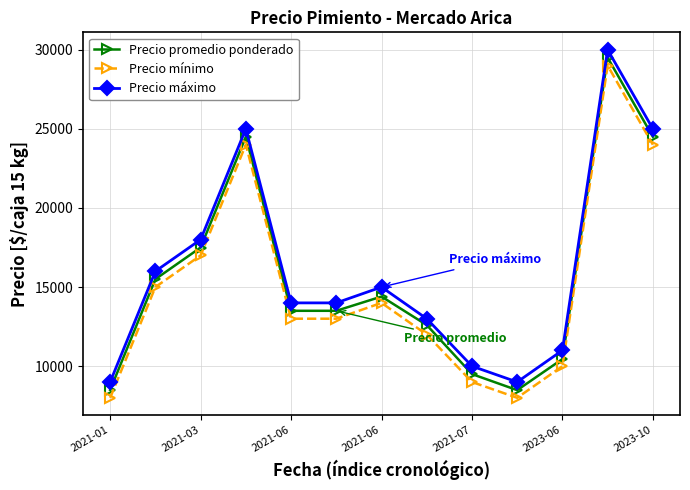

What is the maximum value for Precio promedio ponderado?

29500